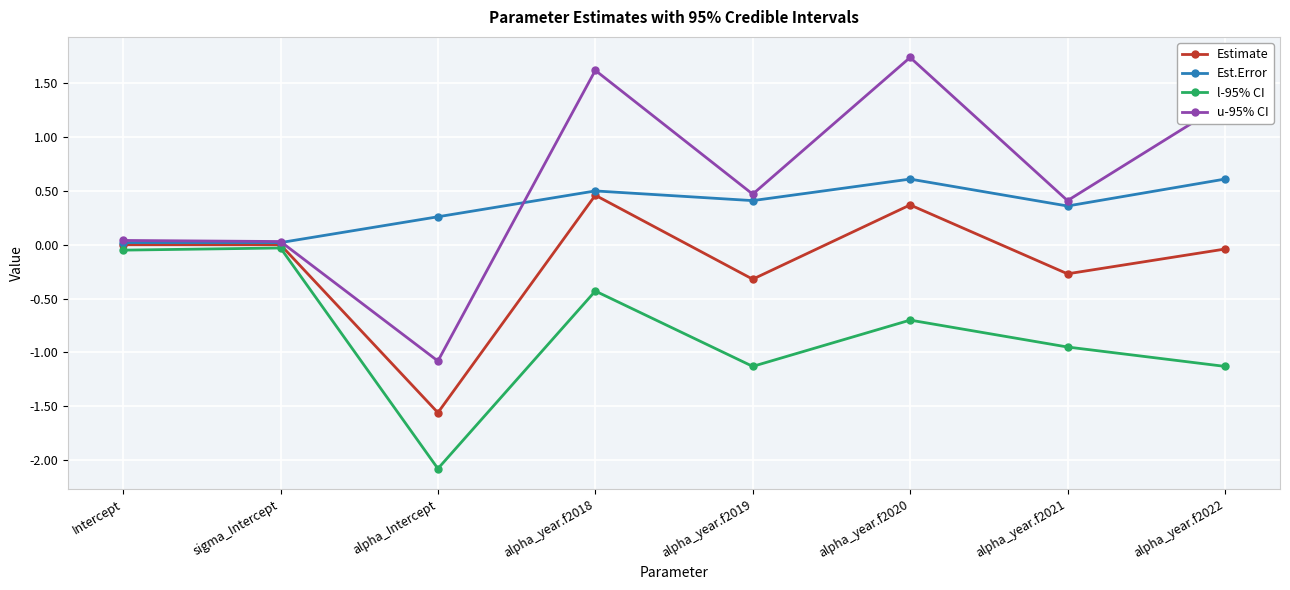

Is the value of Est.Error at alpha_year.f2021 greater than the value of u-95% CI at alpha_year.f2021?

No